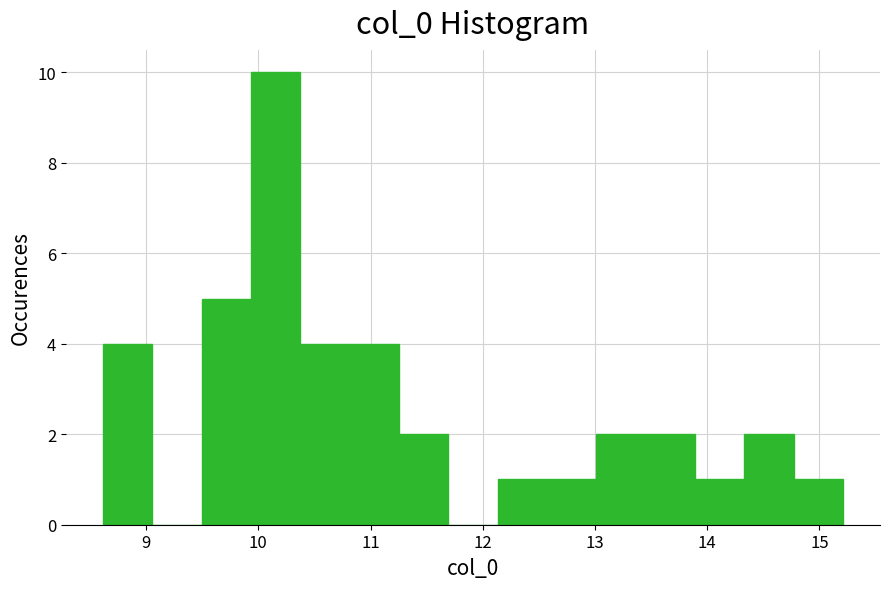

How tall is the bar that spans 13.5 to 13.9 on the x-axis? Neither the bar edges nor the heights are printed on the chart, so give them approximately, as read against the axes.

2